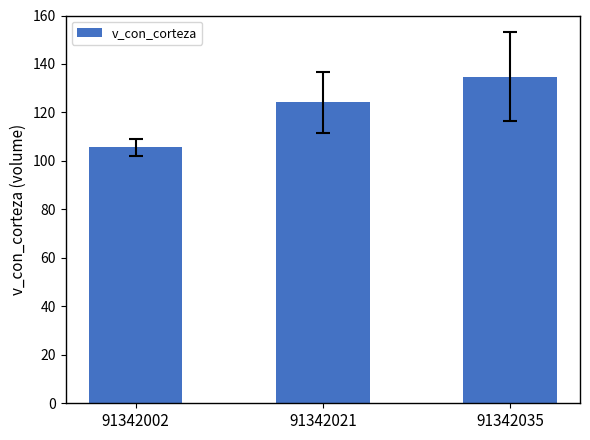

Approximately how many times larger is the value at 91342021 compared to 91342035?

0.9